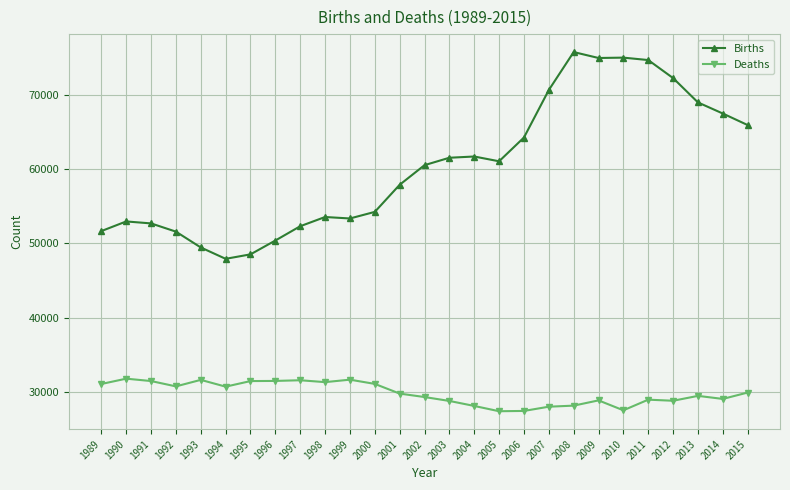

Does the chart have visible grid lines?

Yes